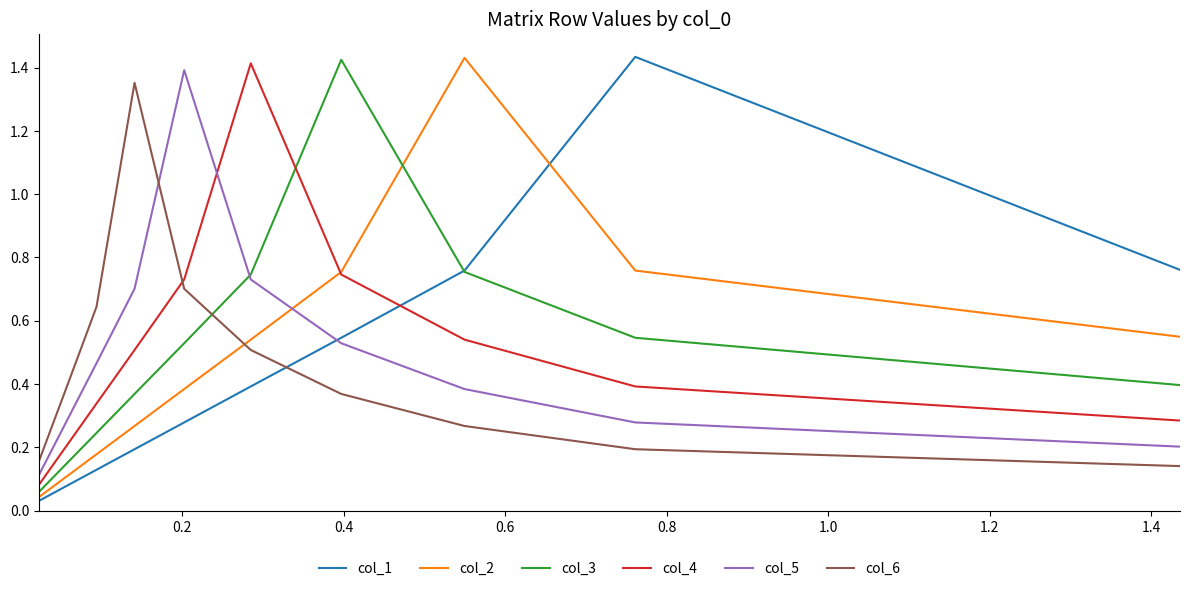

Which series has the largest range (max minus min)?

col_1